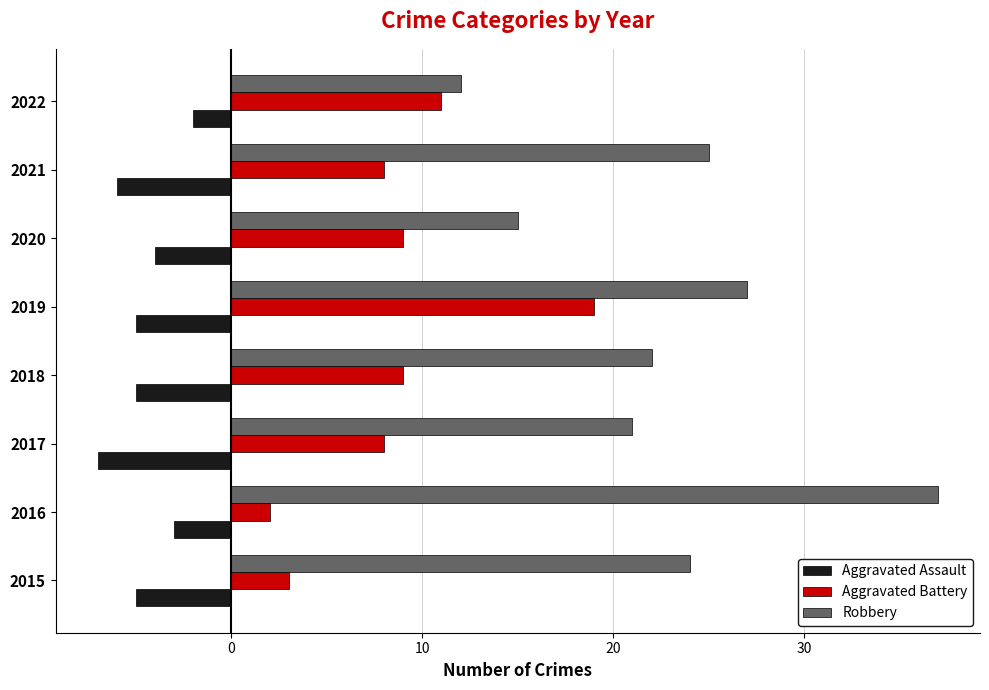

Count the number of data series in this chart.

3